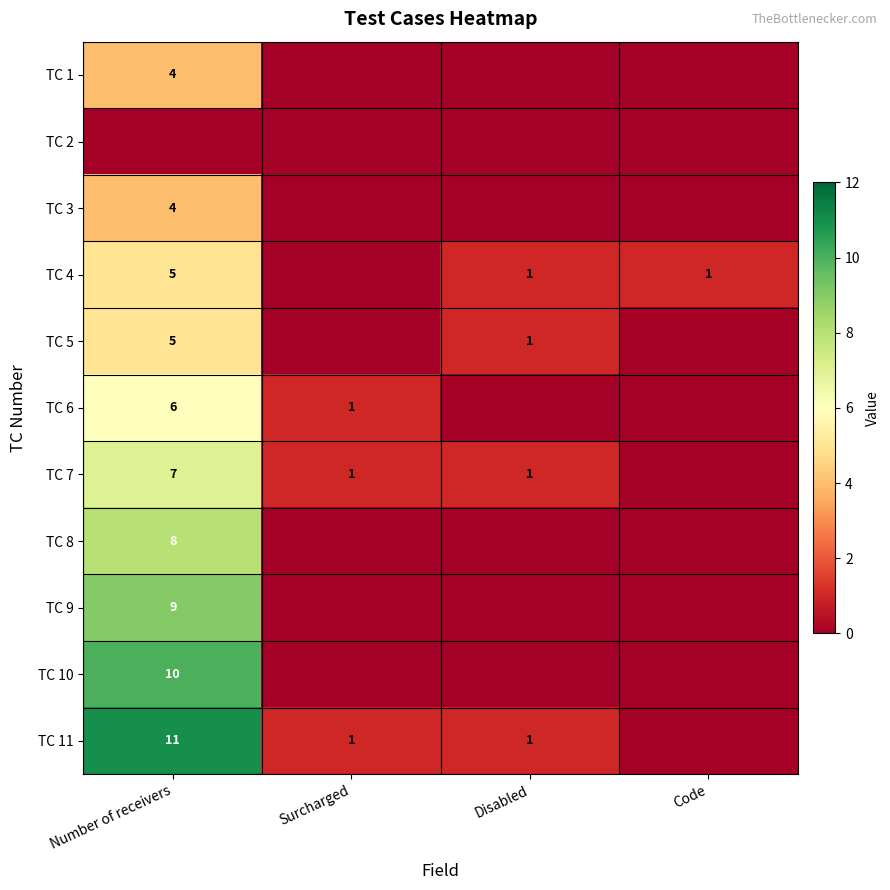

Is the value of TC 11 at Disabled greater than the value of TC 4 at Number of receivers?

No